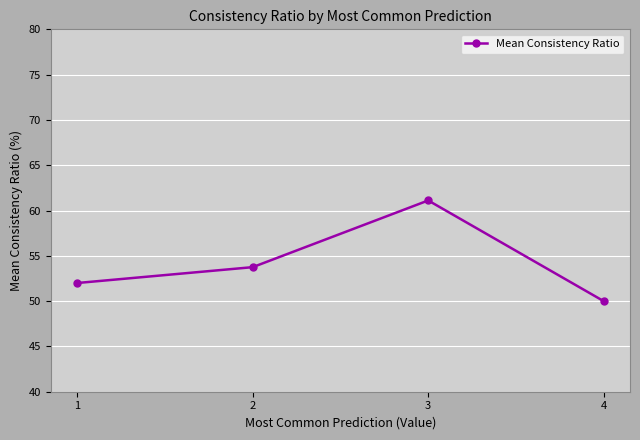

What is the sum of the values at 2 and 1?

105.8